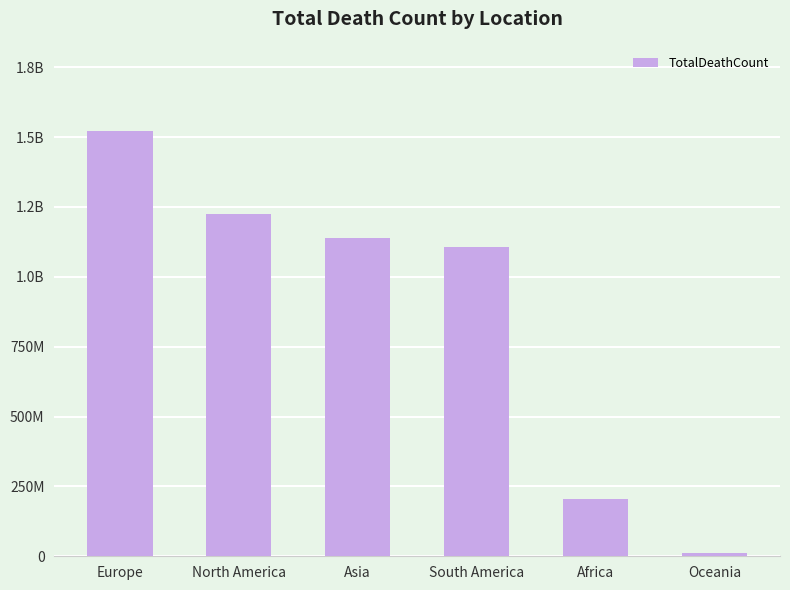

What is the value of the 1st bar from the left?

1522097877